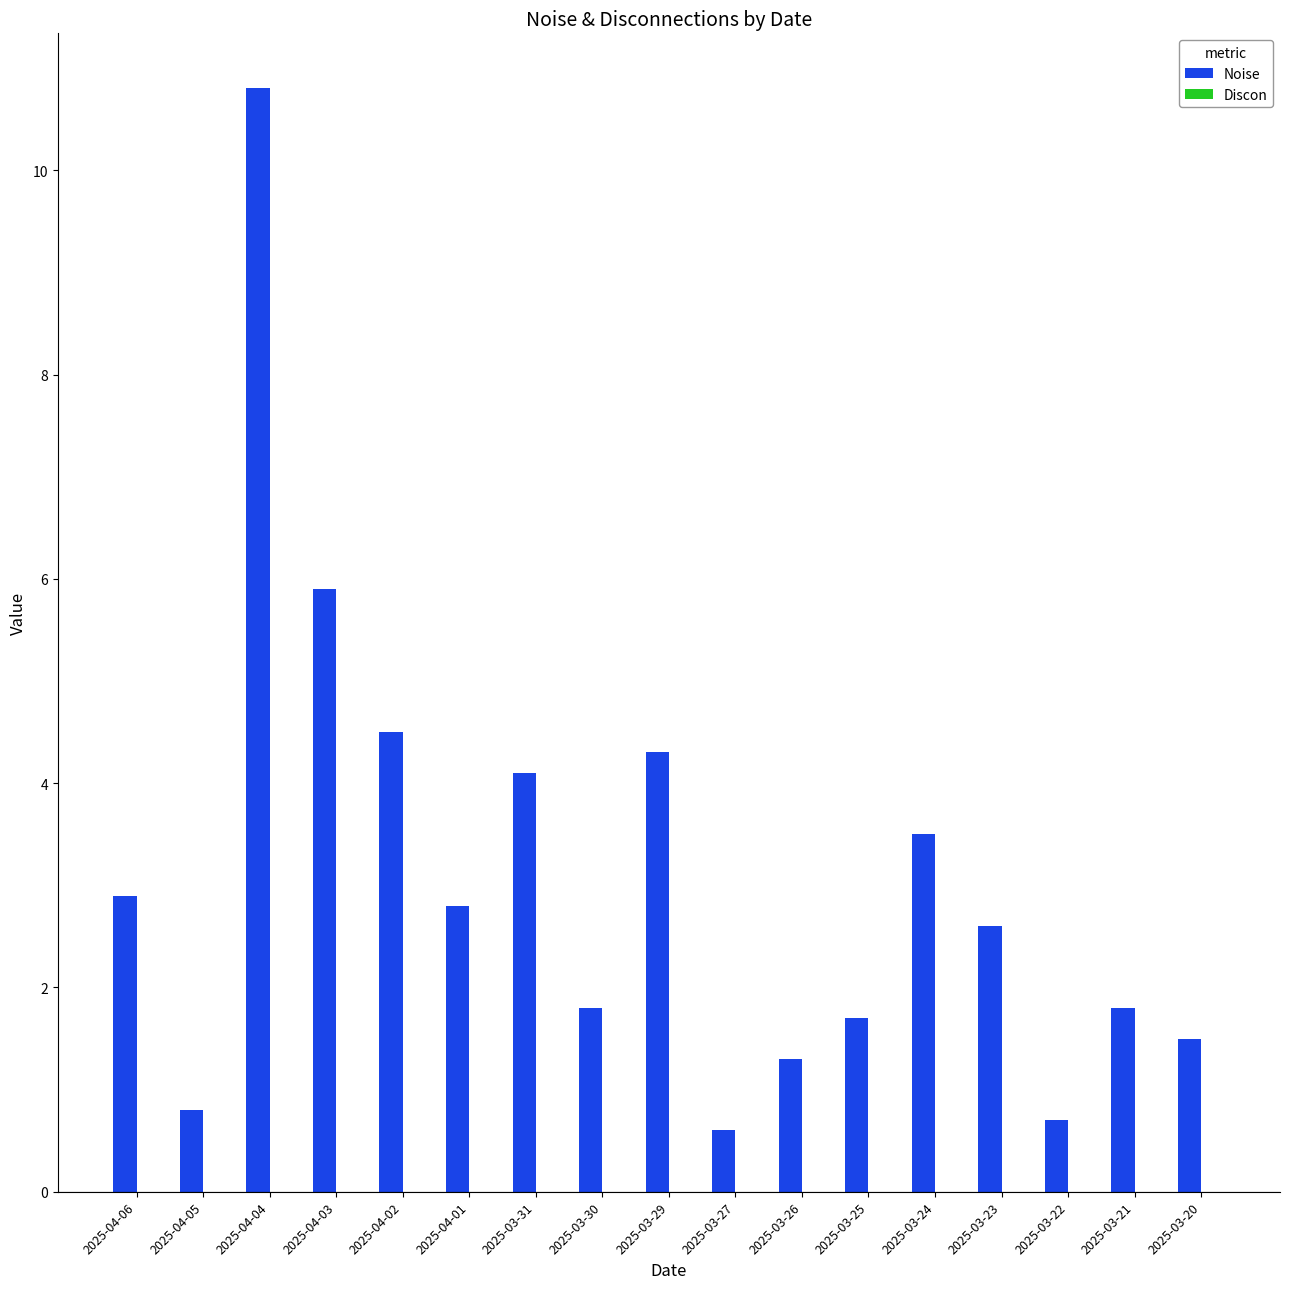

True or false: the data shows 0.7 at 2025-03-22.

True